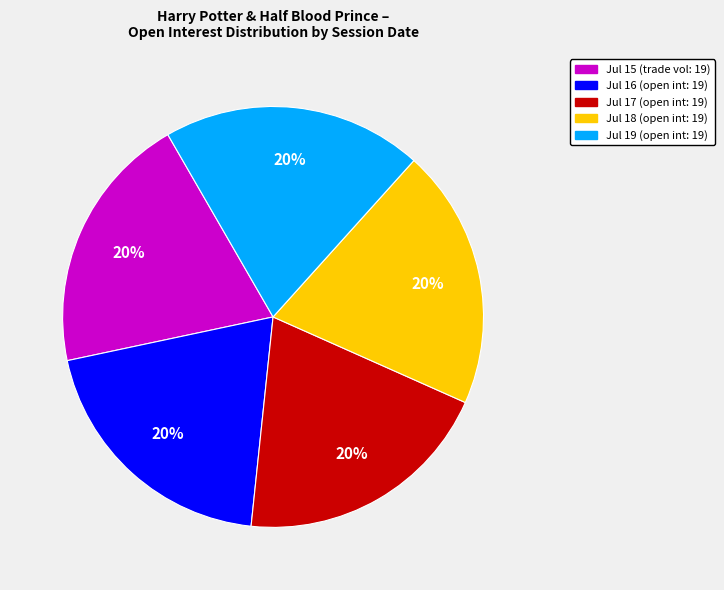

To the nearest percent, what is the average slice percentage?

20%